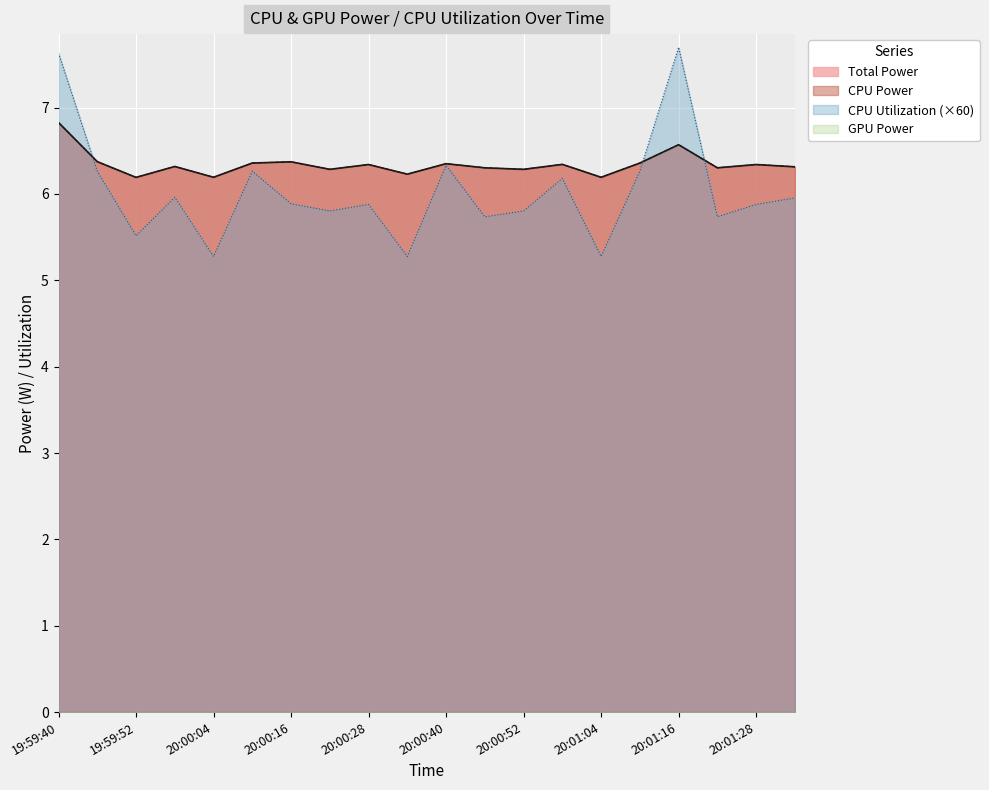

Where is the first local maximum for CPU Utilization?

19:59:58